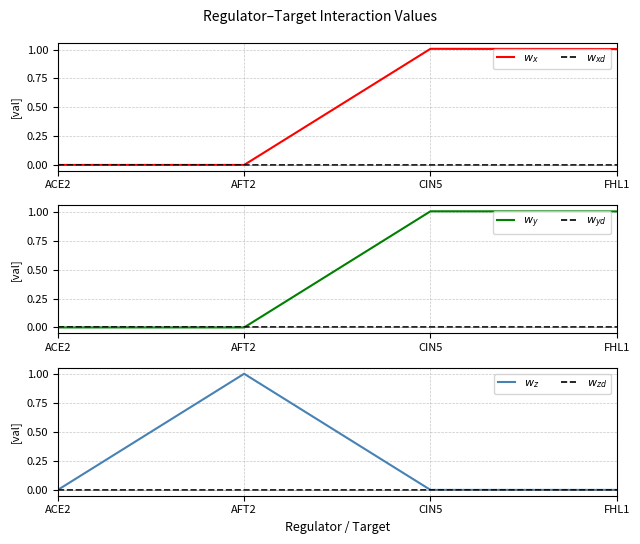

Between AFT2 and CIN5, which series saw the biggest shift?

CIN5